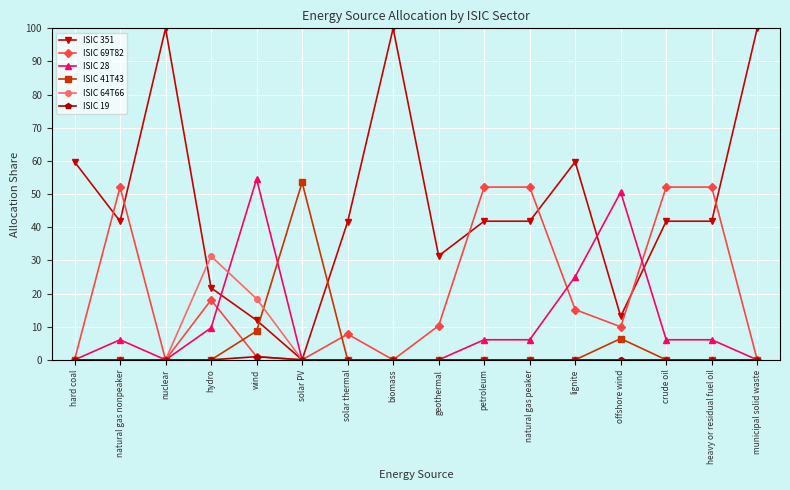

What position from the left is hydro?

4